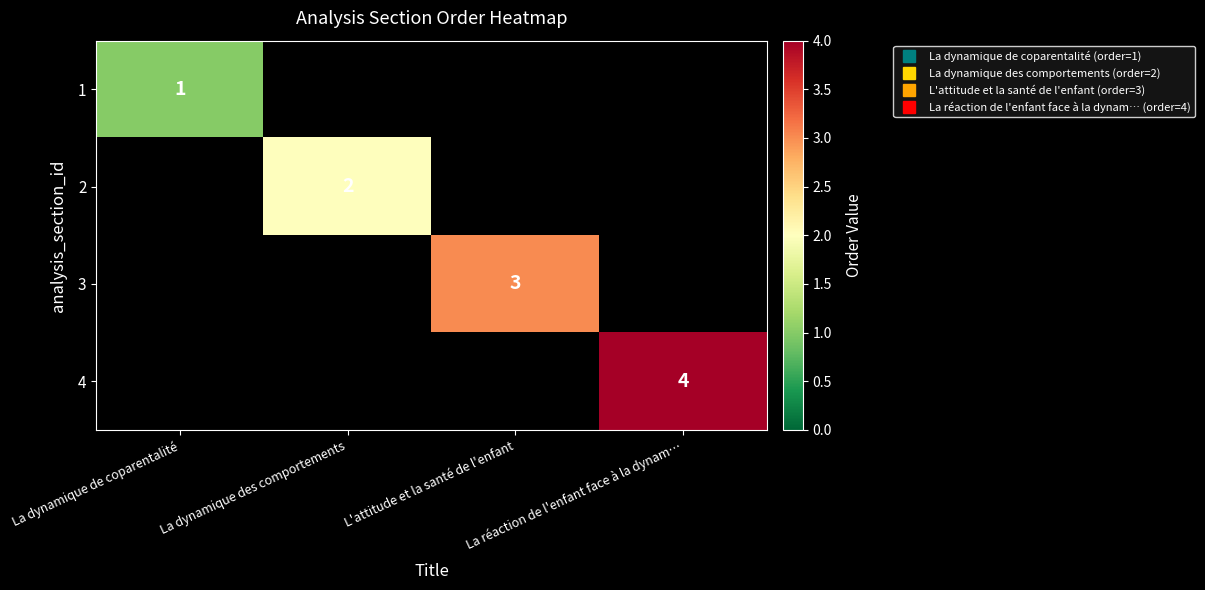

The value of 4 at La réaction de l'enfant face à la dynam… is 4.0. True or false?

True